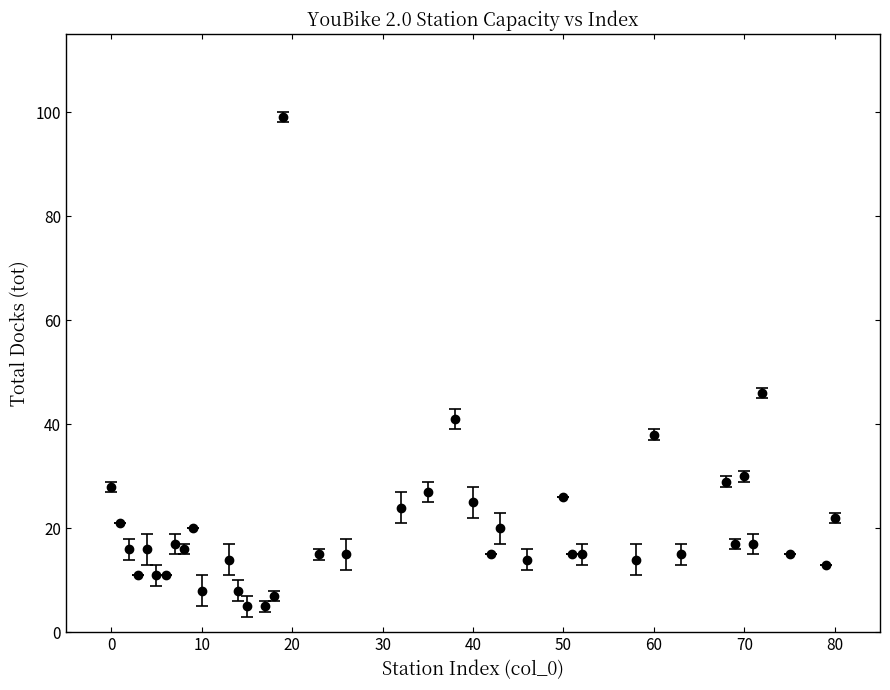

What is the value of the 3rd point from the left?

16